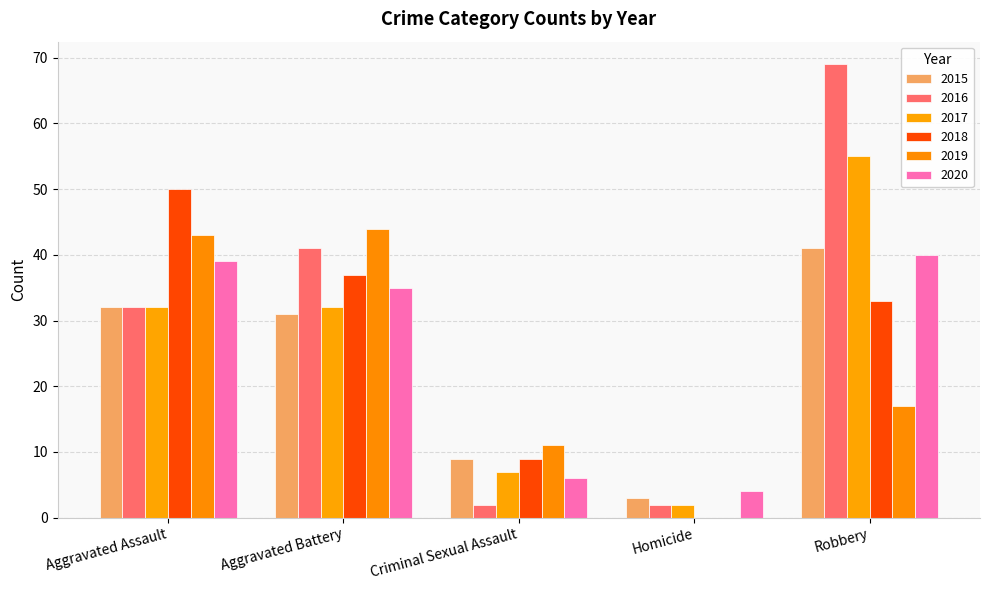

How many series are shown in this chart?

6